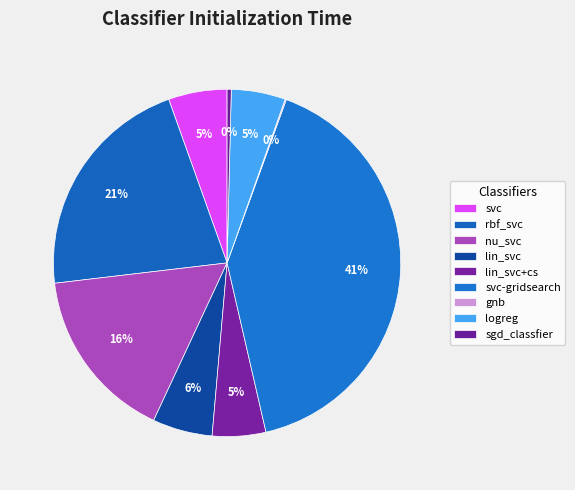

Does any single category account for the majority?

No